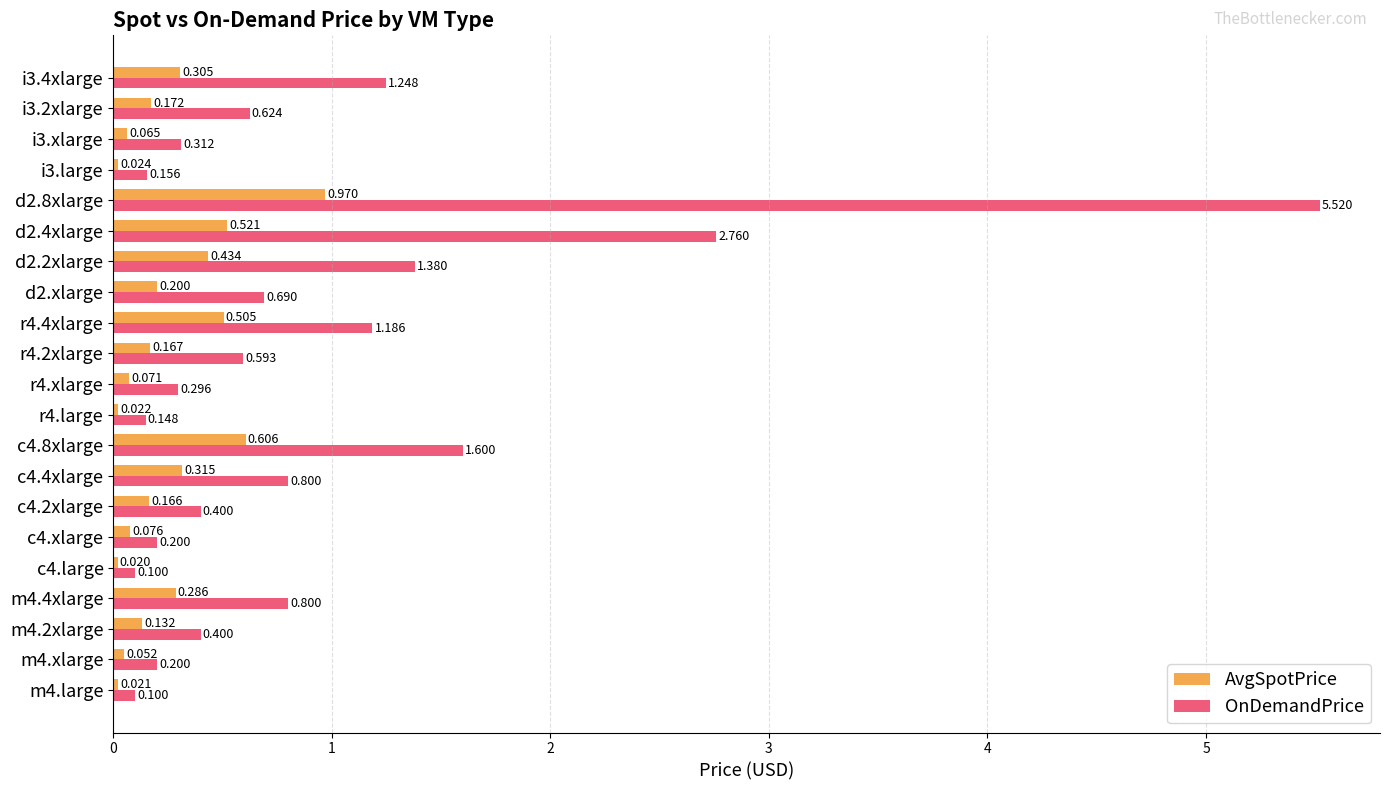

Which series has the largest total across all categories?

OnDemandPrice